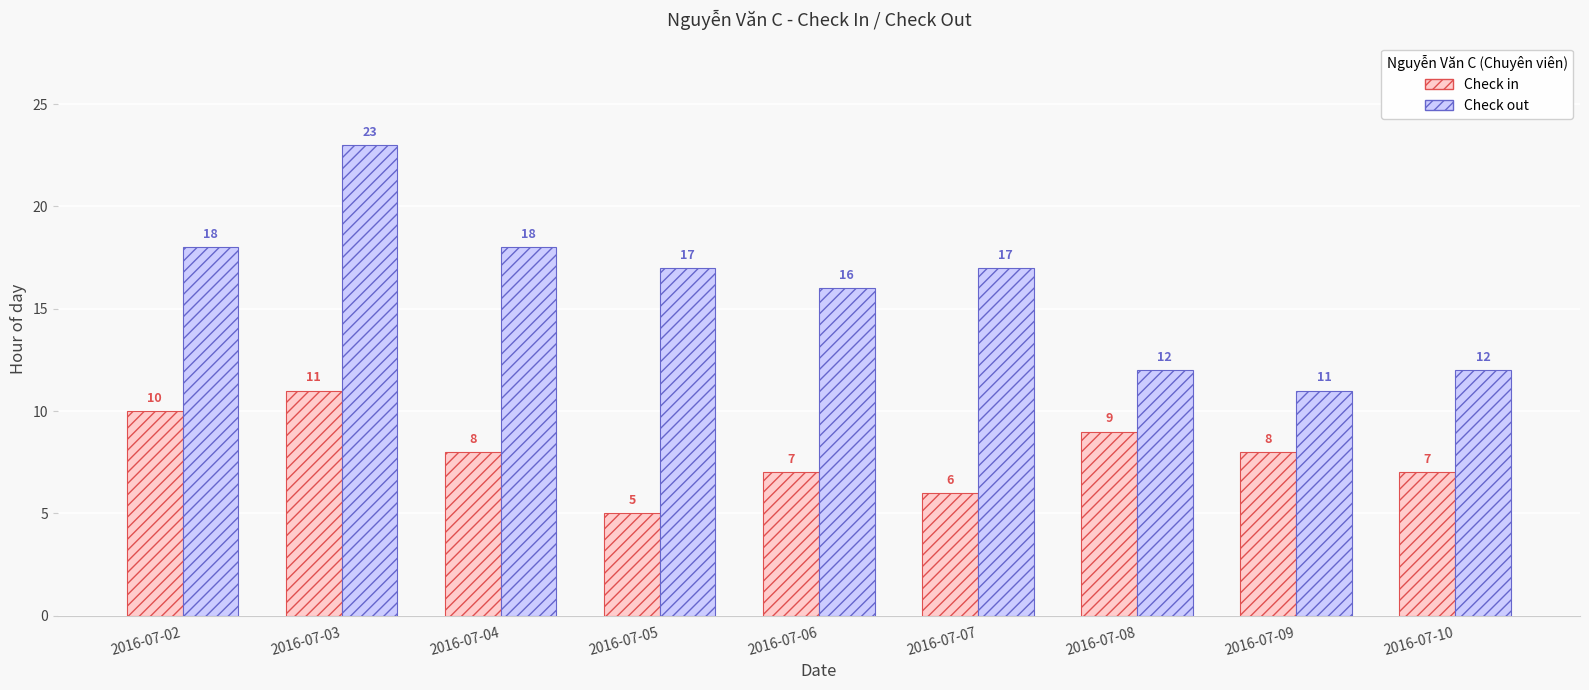

How many distinct data groups are displayed?

2